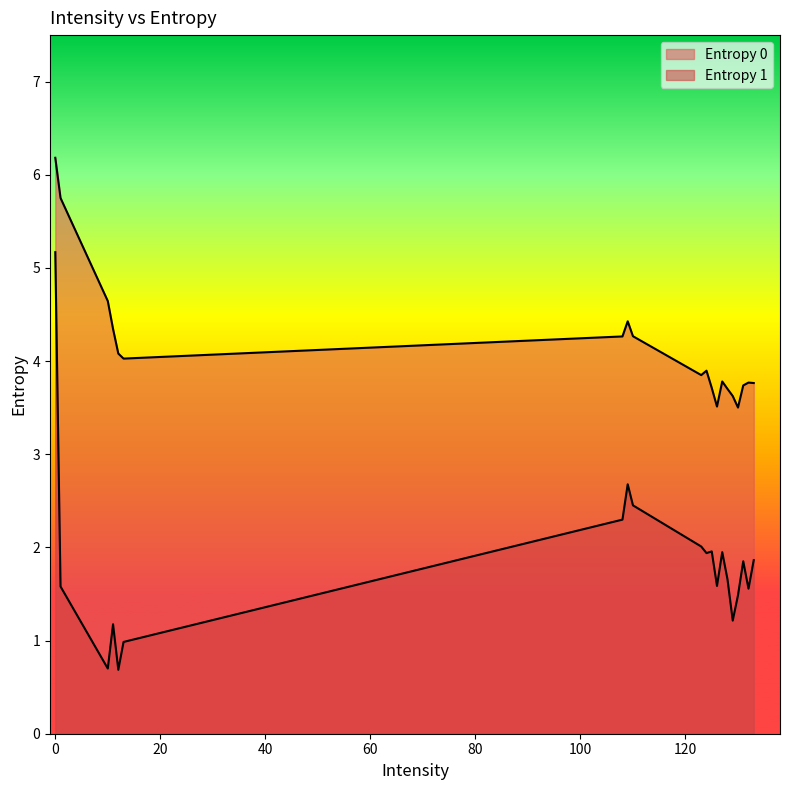

Which series has the widest spread of values?

Entropy 1